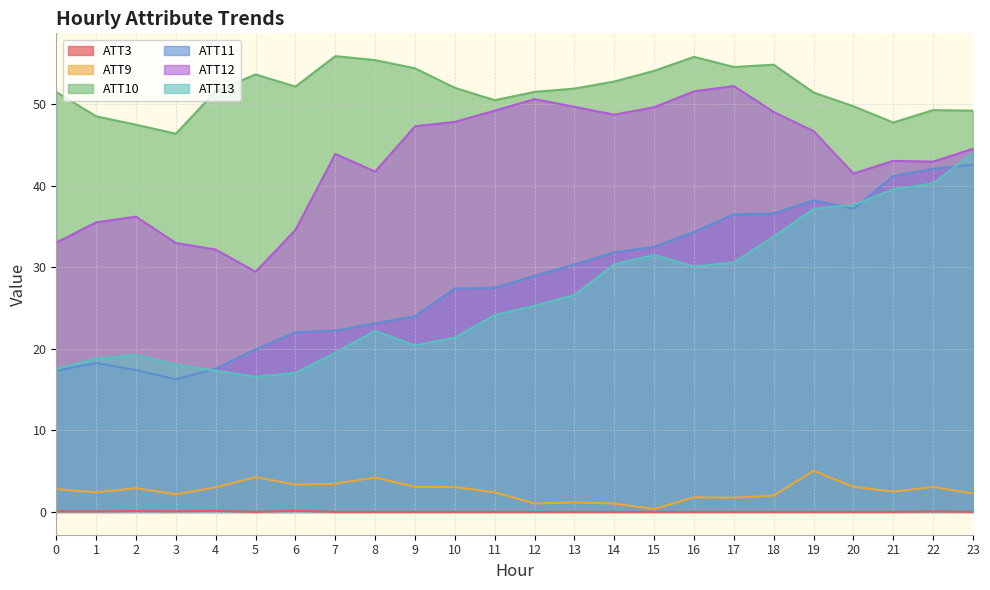

Rank the series by their maximum value, from highest to lowest.

ATT10, ATT12, ATT13, ATT11, ATT9, ATT3